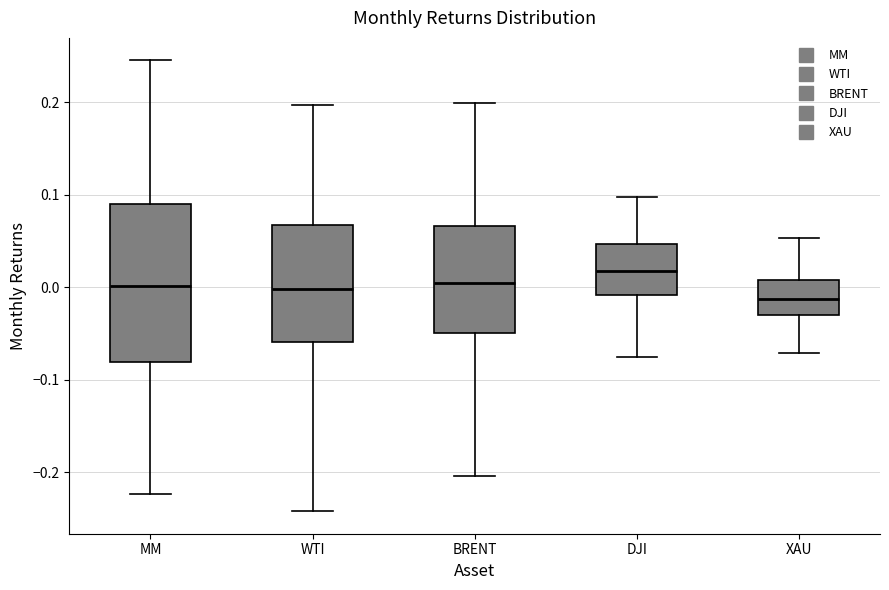

Comparing the boxes themselves (not the whiskers), which one is the tallest?

MM